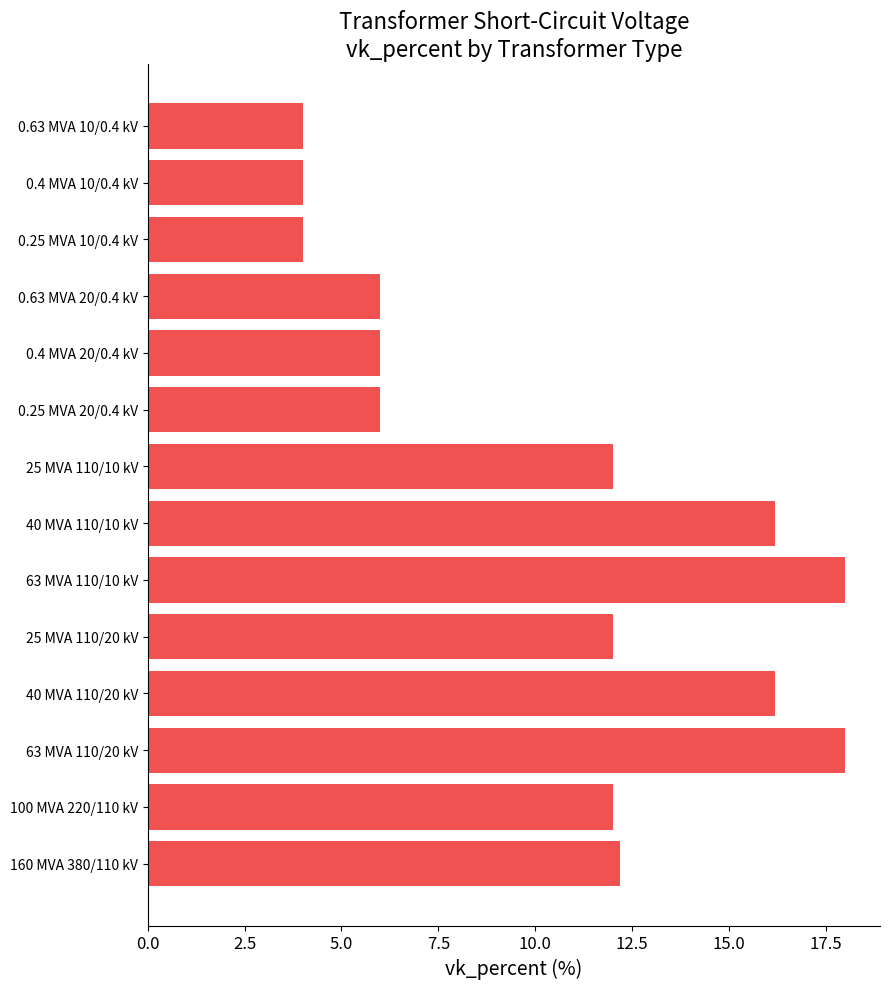

Approximately how many times larger is the value at 0.63 MVA 20/0.4 kV compared to 0.63 MVA 10/0.4 kV?

1.5